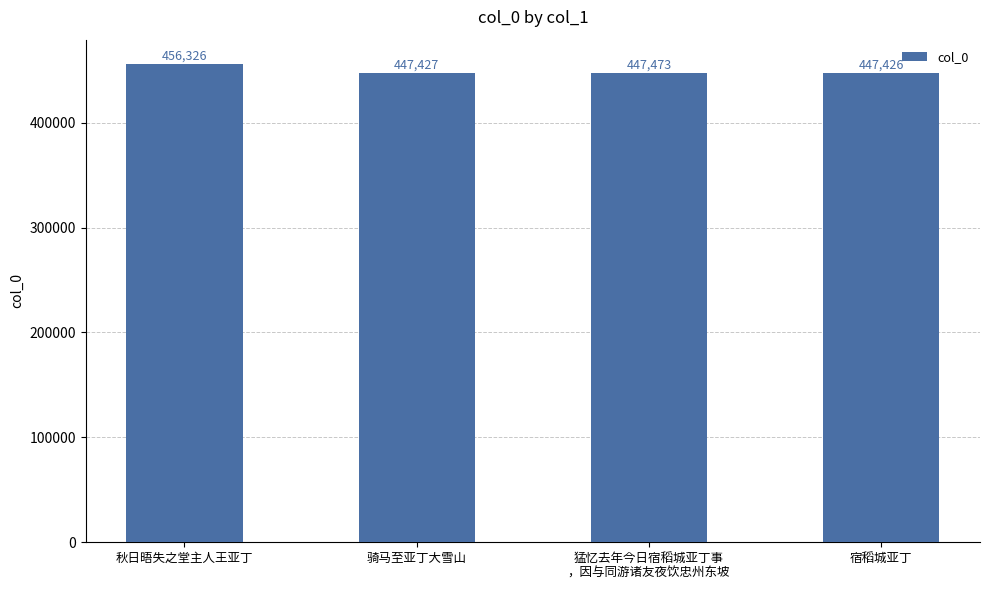

Reading left to right, transcribe all the data shown in this chart.

秋日晤失之堂主人王亚丁=456326	骑马至亚丁大雪山=447427	猛忆去年今日宿稻城亚丁事
，因与同游诸友夜饮忠州东坡=447473	宿稻城亚丁=447426